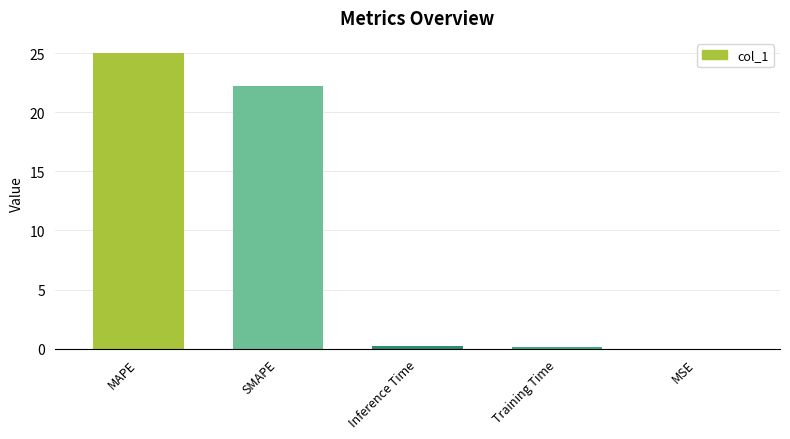

Count the number of data series in this chart.

1